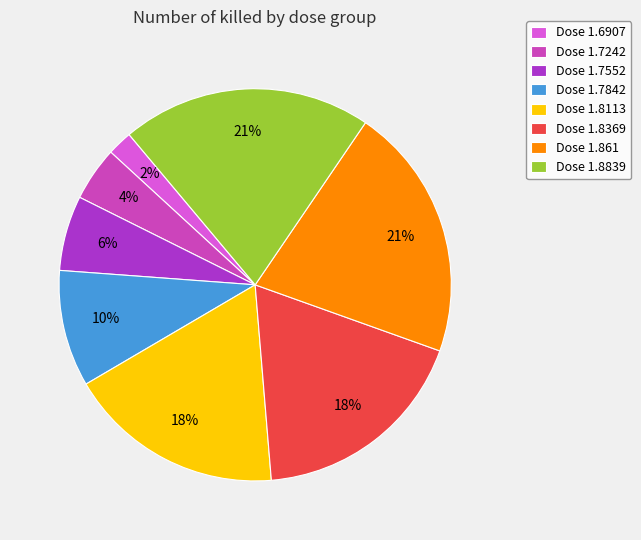

Which category has the smallest portion of the pie?

Dose 1.6907